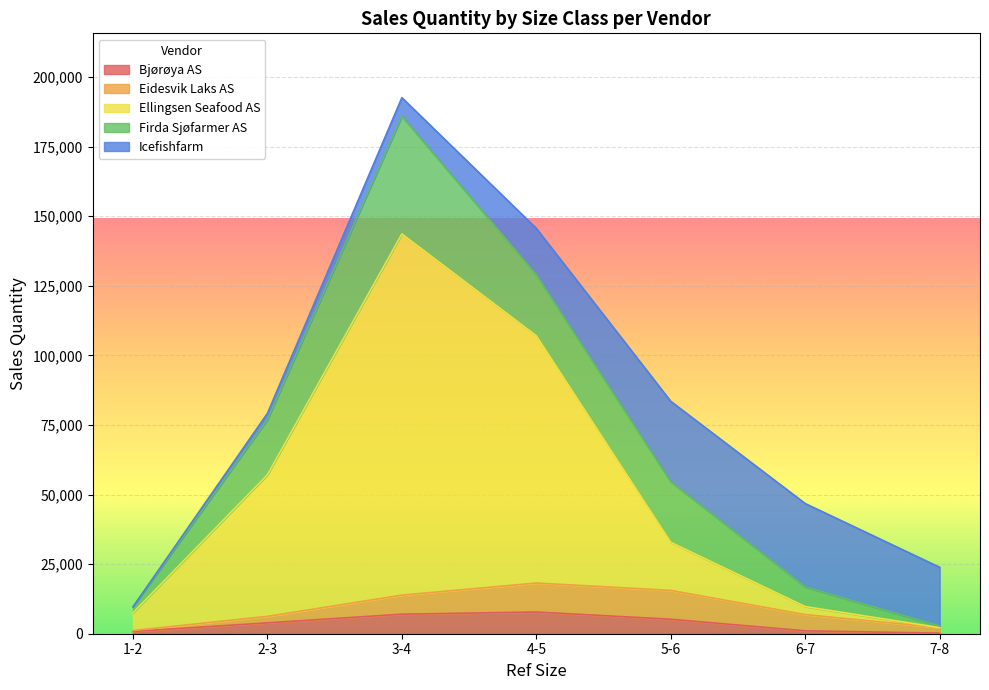

What are all the series names shown in the legend?

Bjørøya AS, Eidesvik Laks AS, Ellingsen Seafood AS, Firda Sjøfarmer AS, Icefishfarm